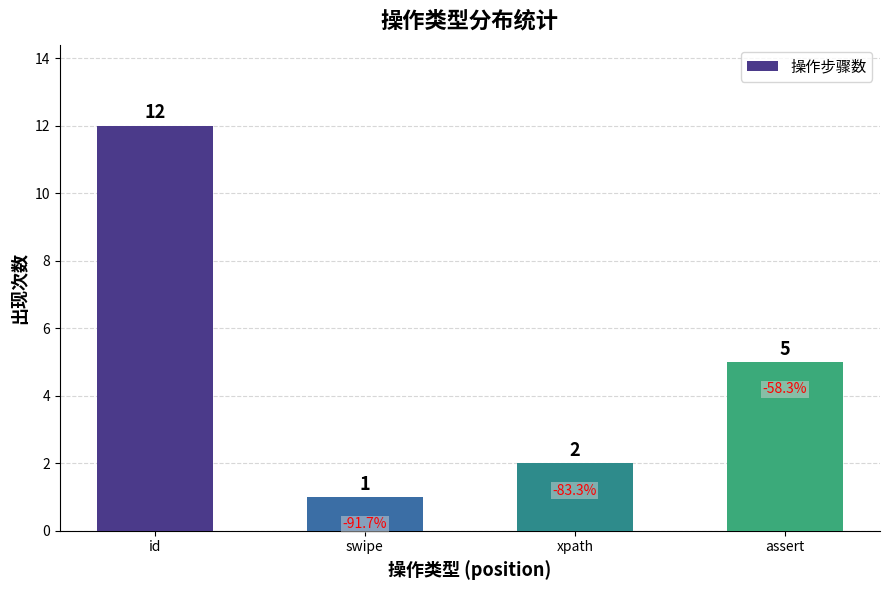

What is the label of the 2nd bar from the left?

swipe